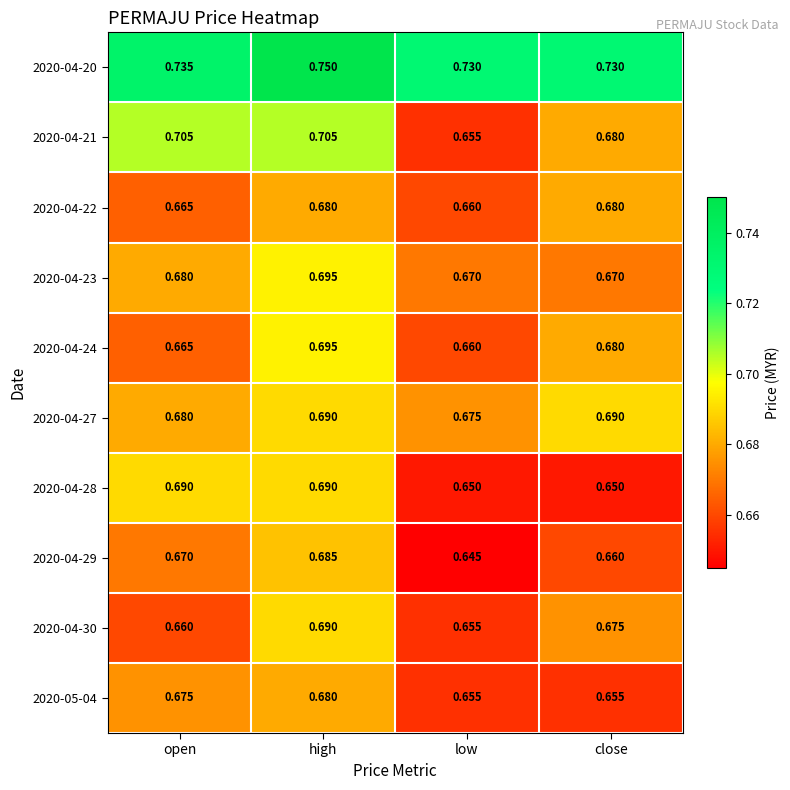

List the labels in order of 2020-04-30 value, largest first.

high, close, open, low